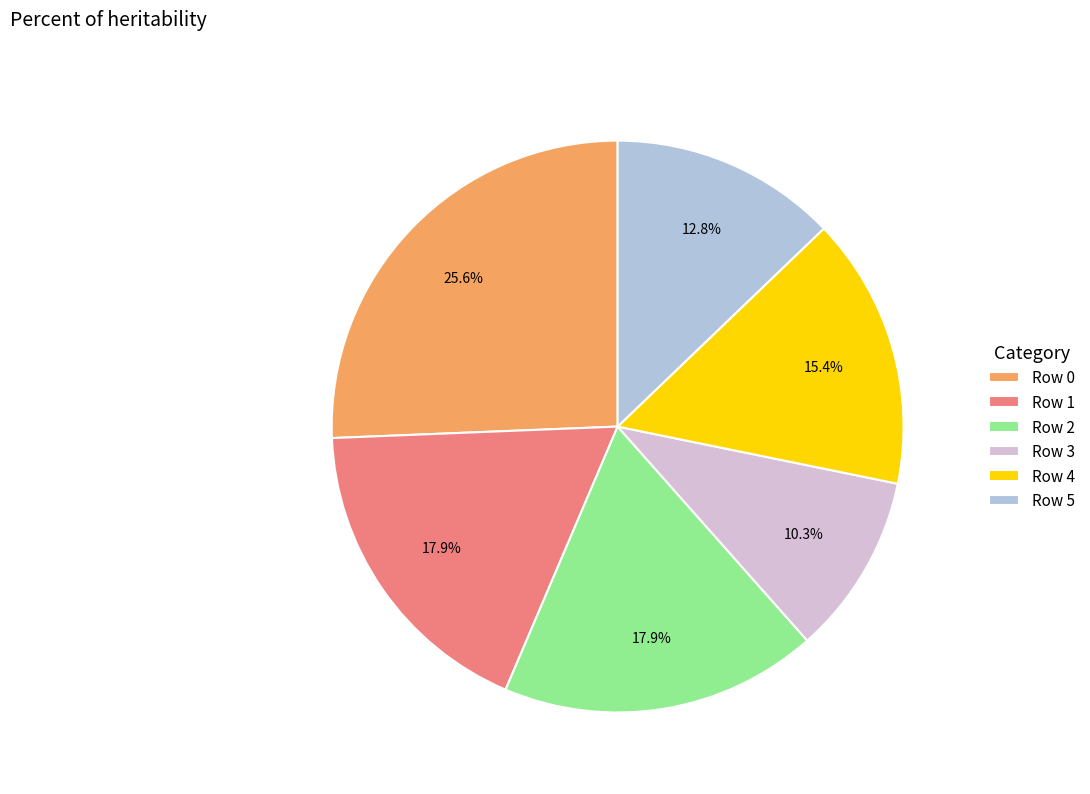

To the nearest percent, what is the combined percentage of Row 1 and Row 5?

31%